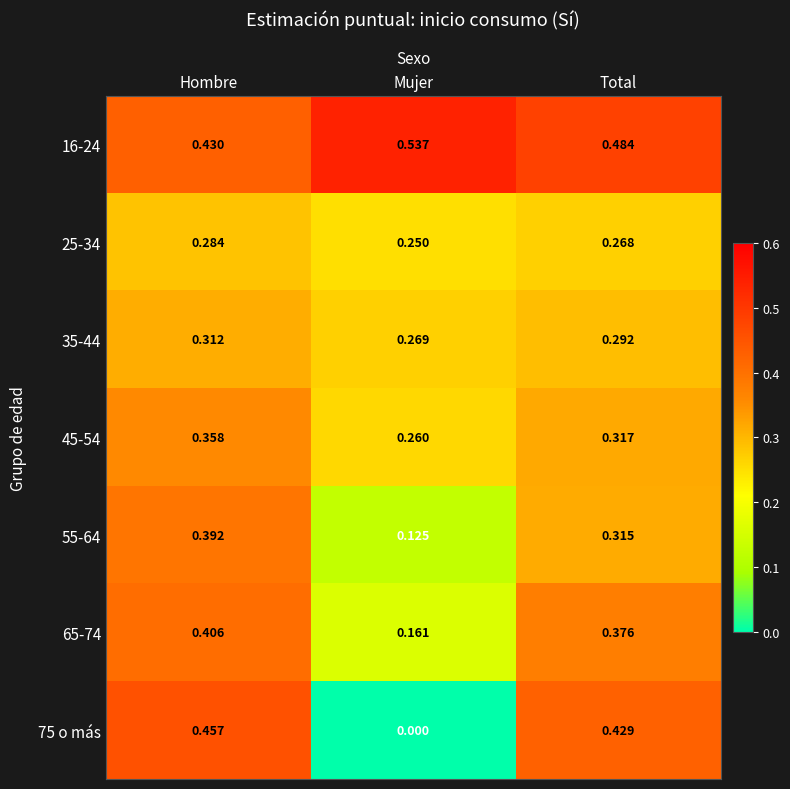

Which label corresponds to the largest value in the chart?

Mujer